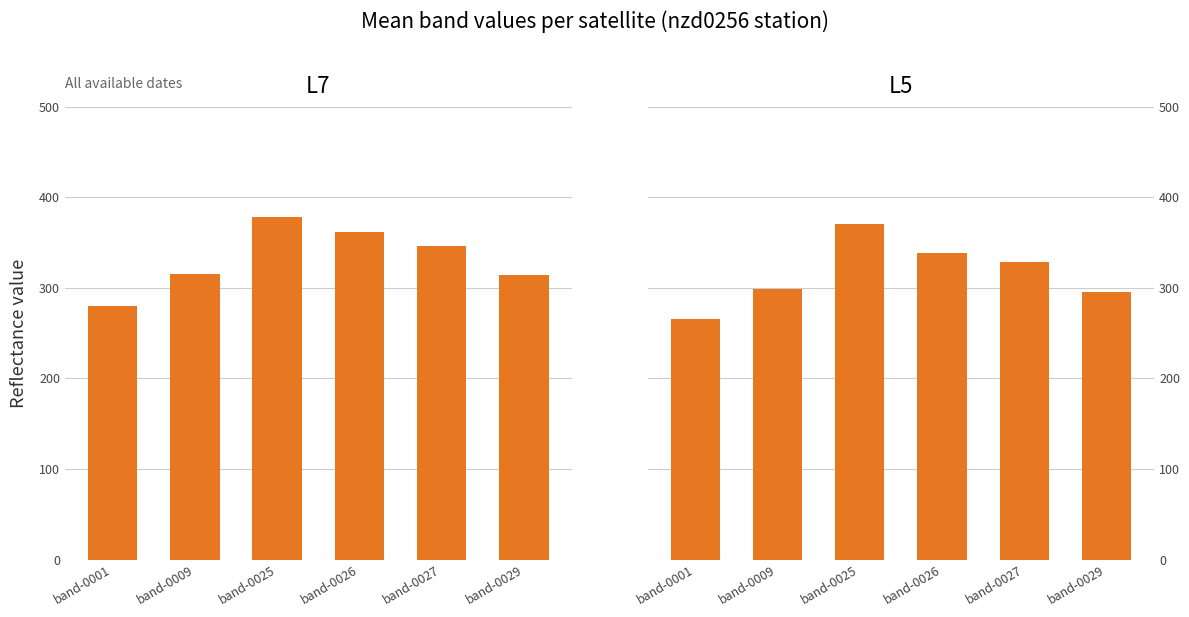

Which has a higher value, band-0001 or band-0009?

band-0009